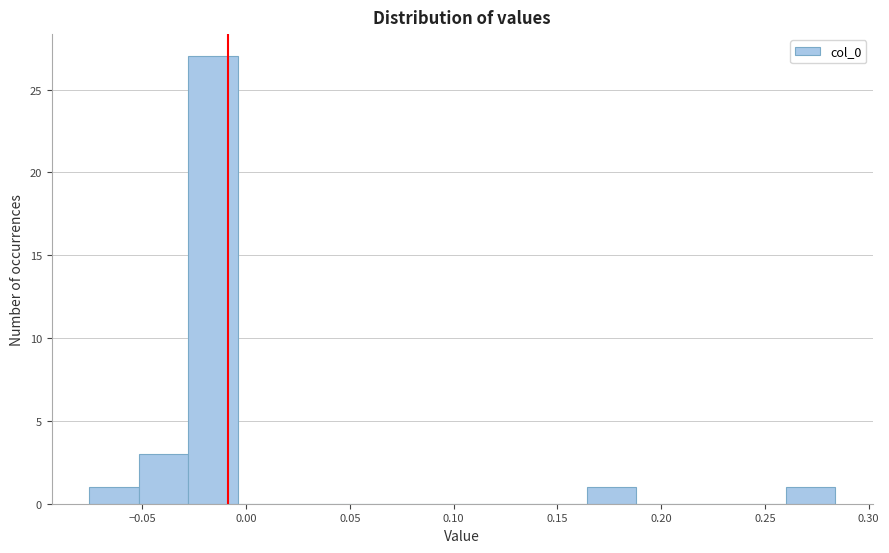

Reading left to right, list every bar in this chart as the range it spans on the x-axis followed by its height. Neither the bar edges nor the heights are printed on the chart, so give them approximately, as read against the axes.

-0.075 to -0.050: 1
-0.050 to -0.030: 3
-0.030 to -0.005: 27
-0.005 to 0.020: 0
0.020 to 0.045: 0
0.045 to 0.070: 0
0.070 to 0.090: 0
0.090 to 0.115: 0
0.115 to 0.140: 0
0.140 to 0.165: 0
0.165 to 0.190: 1
0.190 to 0.210: 0
0.210 to 0.235: 0
0.235 to 0.260: 0
0.260 to 0.285: 1